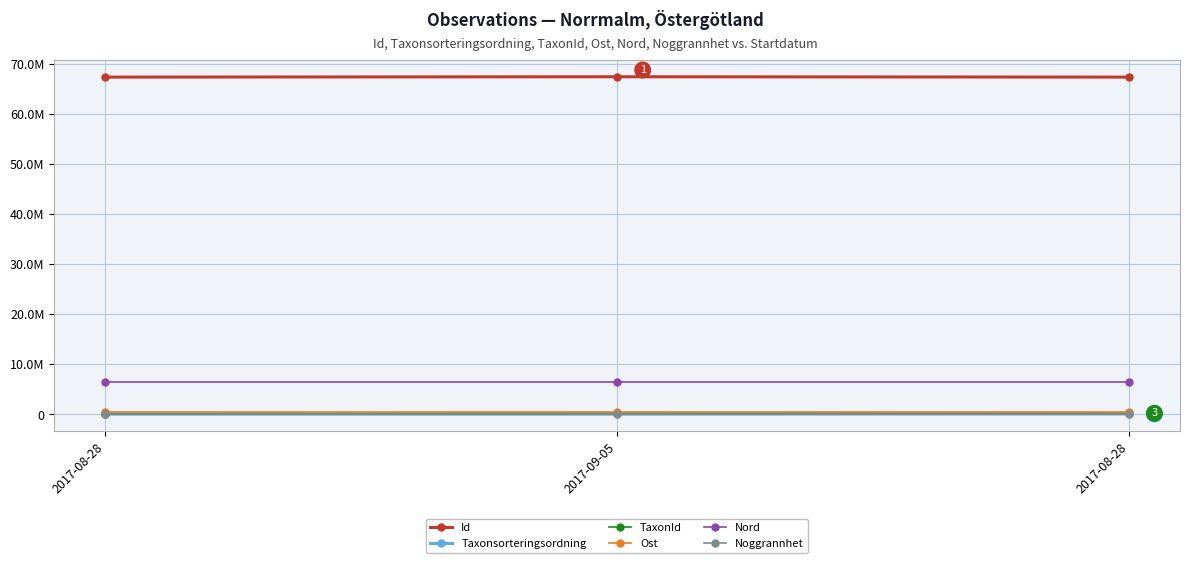

At which label does Taxonsorteringsordning first exceed 56538?

2017-08-28